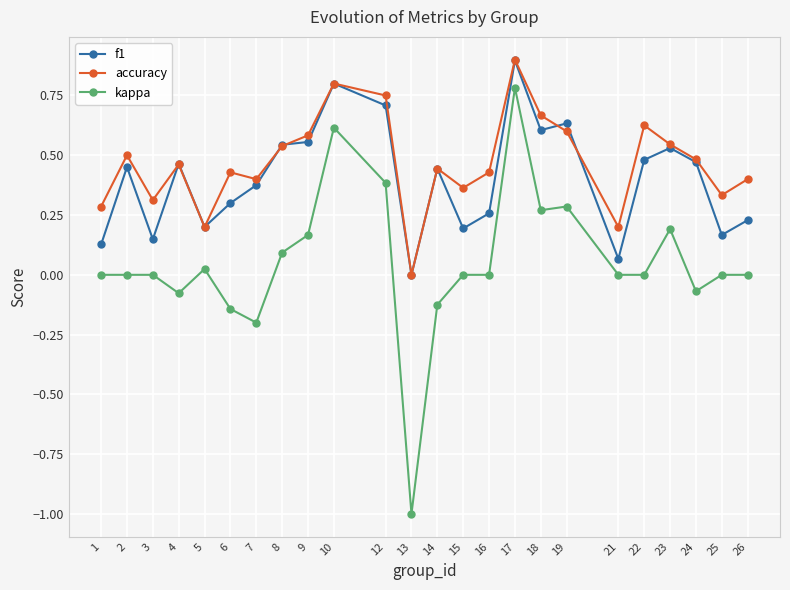

How many interior local valleys does the accuracy series have?

7